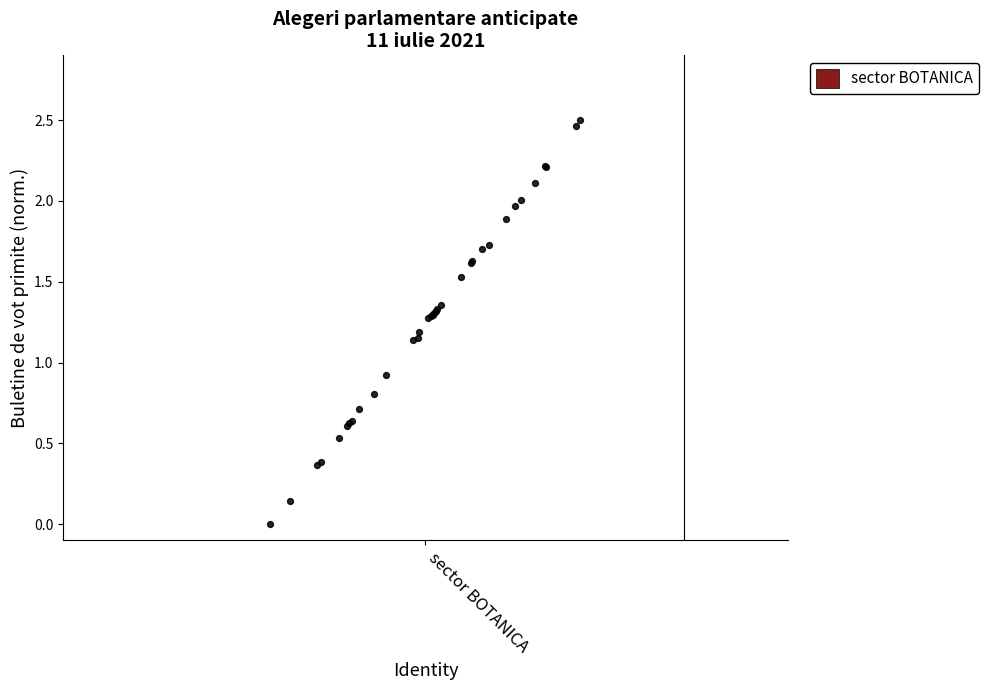

What Y value in the scatter plot is closest to 1?

0.9